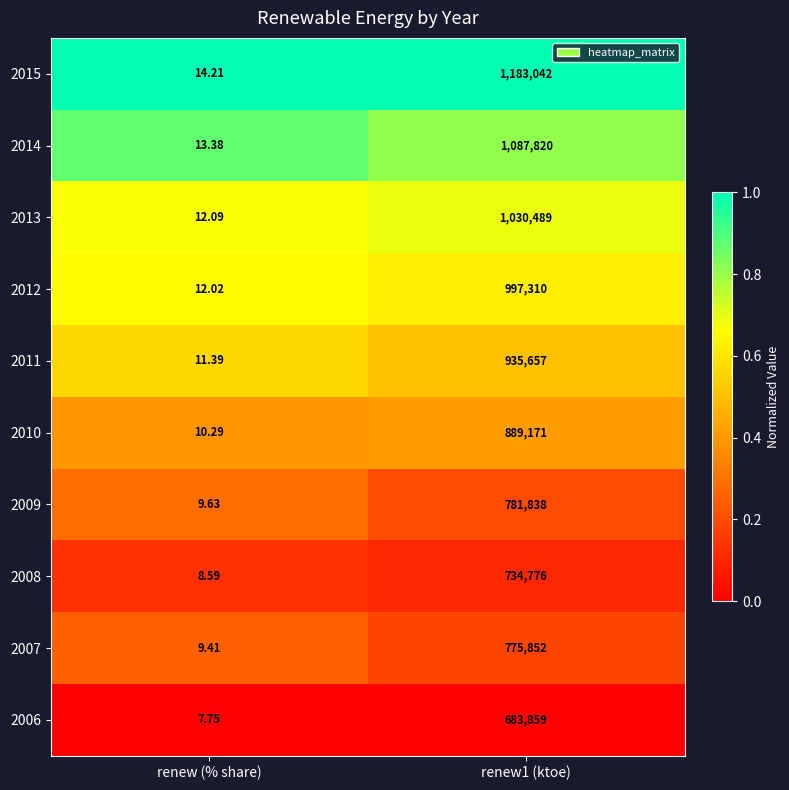

Is the value of 2006 at renew (% share) greater than the value of 2007 at renew (% share)?

No